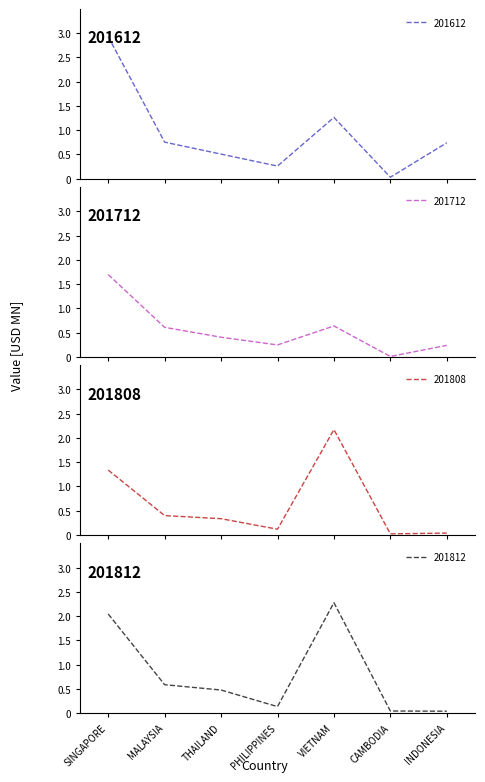

Is it true that 201812 equals 0.5 at THAILAND?

True